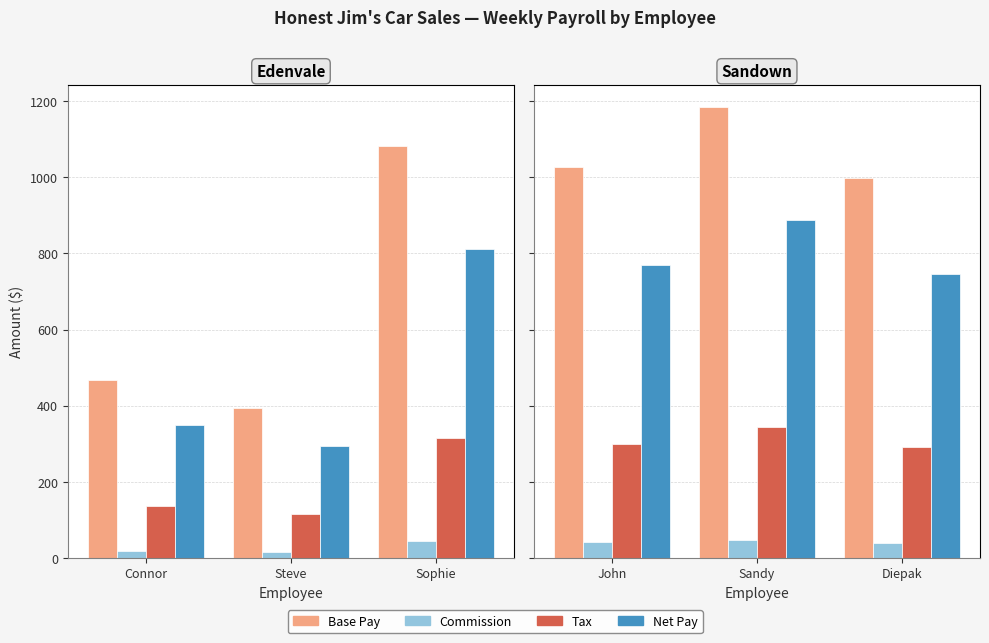

How many groups of bars are there?

3